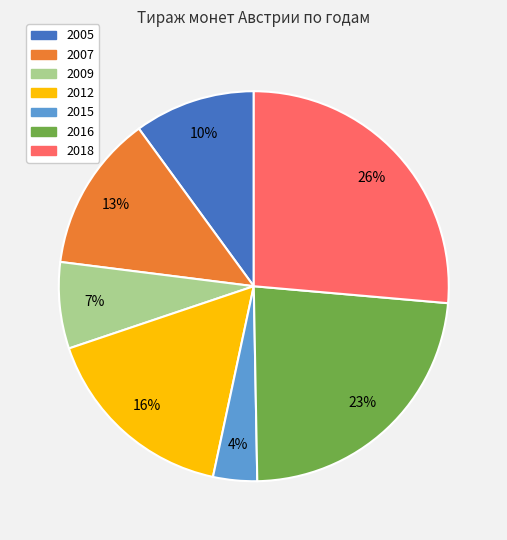

Which category has the smallest portion of the pie?

2015